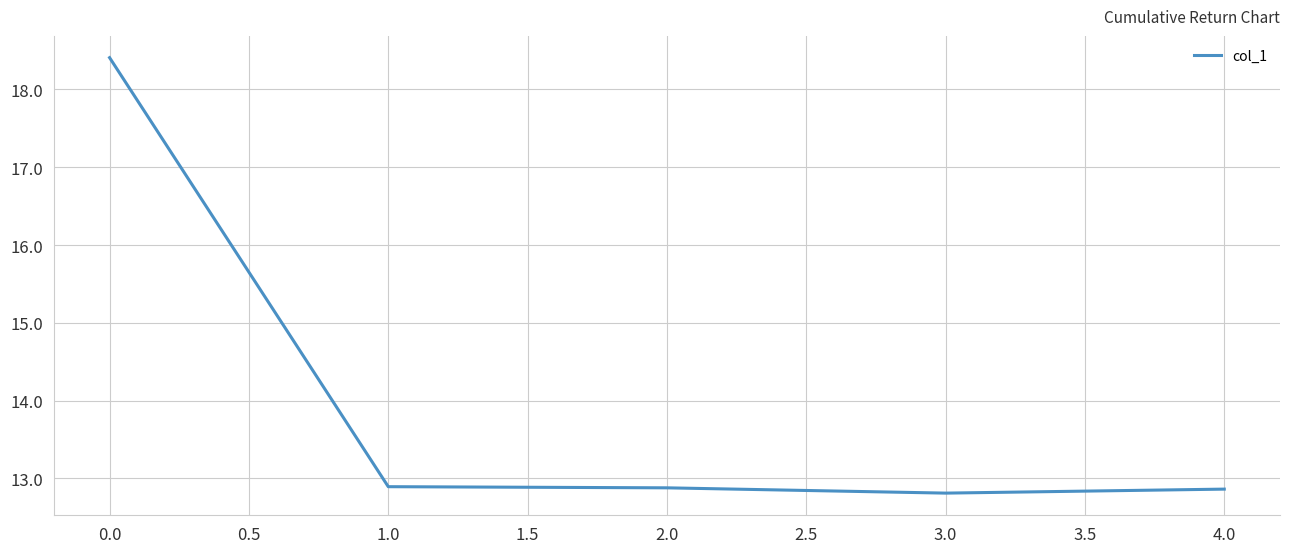

Is it true that the value at 1.0 is 12.9?

True